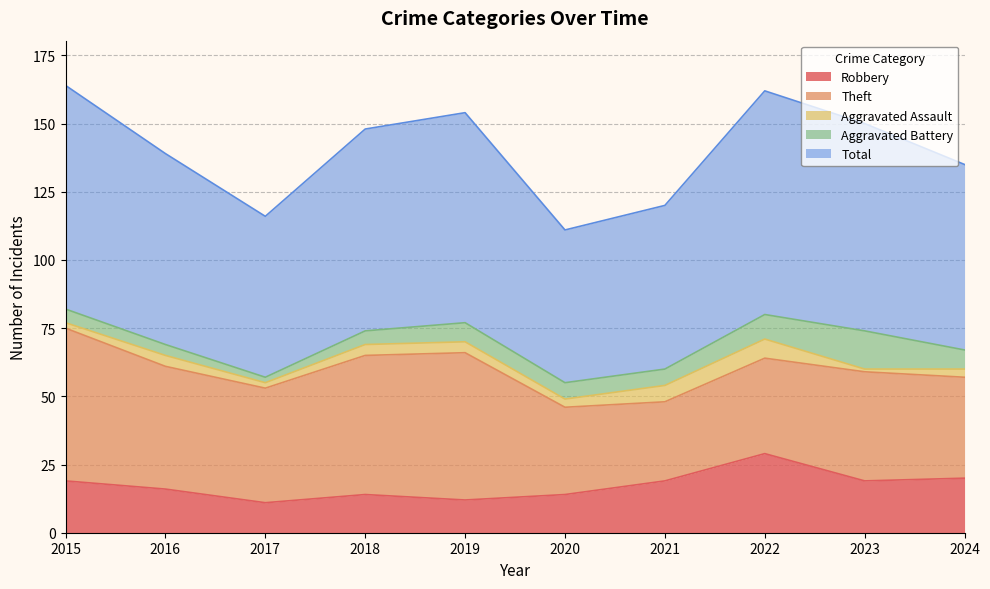

Where is the first local minimum for Aggravated Battery?

2017